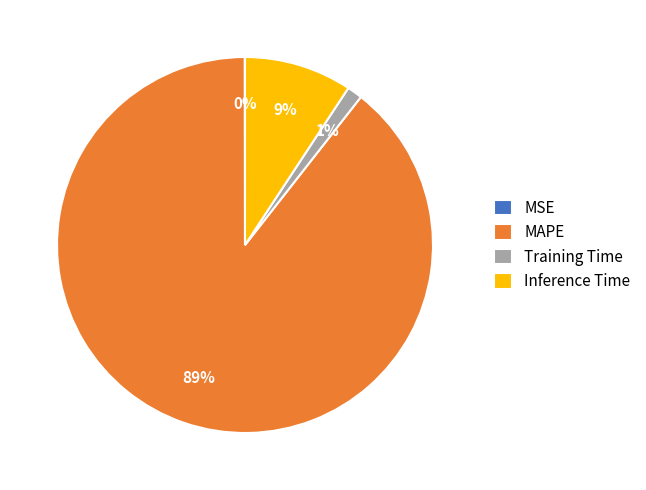

Does any single category account for the majority?

Yes